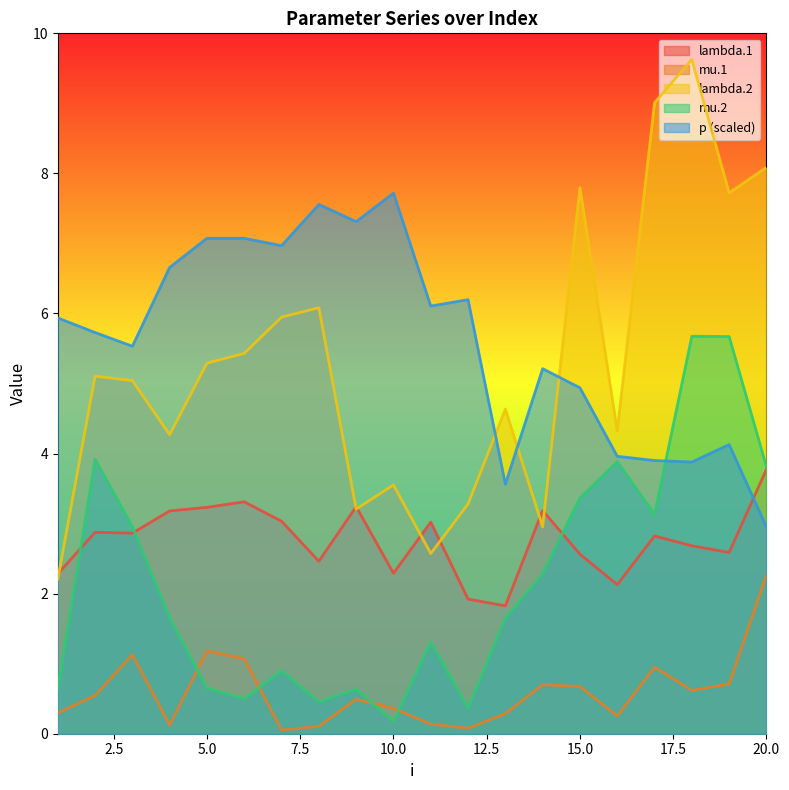

What is the greatest value displayed?

9.6